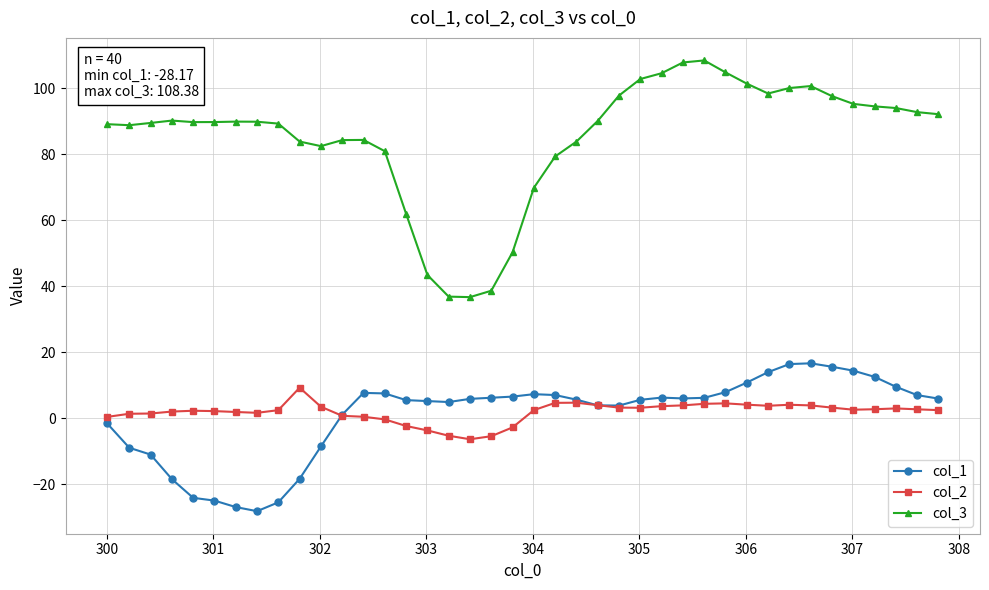

True or false: col_2 and col_3 cross at least once.

False